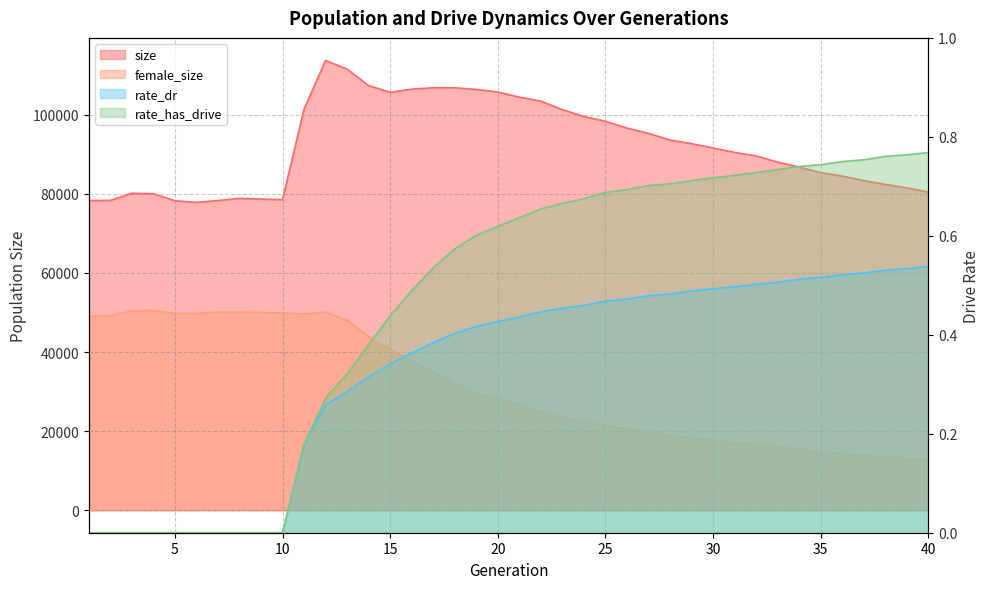

Reading right to left, transcribe all the data shown in this chart.

size: 80434.0	81518.0	82386.0	83357.0	84485.0	85341.0	86777.0	88021.0	89590.0	90485.0	91591.0	92690.0	93605.0	95288.0	96626.0	98348.0	99552.0	101280.0	103440.0	104448.0	105737.0	106392.0	106811.0	106809.0	106472.0	105666.0	107360.0	111514.0	113739.0	101418.0	78538.0	78666.0	78867.0	78306.0	77833.0	78250.0	80019.0	80145.0	78345.0	78308.0
female_size: 12639.0	12969.0	13471.0	13873.0	14290.0	14837.0	15400.0	16014.0	16603.0	17024.0	17729.0	18228.0	18878.0	19598.0	20531.0	21395.0	22413.0	23492.0	24852.0	26584.0	28198.0	29773.0	31873.0	34966.0	37836.0	40608.0	44007.0	48039.0	50111.0	49614.0	49949.0	50005.0	50090.0	50098.0	49796.0	49810.0	50549.0	50388.0	49196.0	49046.0
rate_dr: 0.5	0.5	0.5	0.5	0.5	0.5	0.5	0.5	0.5	0.5	0.5	0.5	0.5	0.5	0.5	0.5	0.5	0.5	0.4	0.4	0.4	0.4	0.4	0.4	0.4	0.3	0.3	0.3	0.3	0.2	0.0	0.0	0.0	0.0	0.0	0.0	0.0	0.0	0.0	0.0
rate_has_drive: 0.8	0.8	0.8	0.8	0.8	0.7	0.7	0.7	0.7	0.7	0.7	0.7	0.7	0.7	0.7	0.7	0.7	0.7	0.7	0.6	0.6	0.6	0.6	0.5	0.5	0.4	0.4	0.3	0.3	0.2	0.0	0.0	0.0	0.0	0.0	0.0	0.0	0.0	0.0	0.0